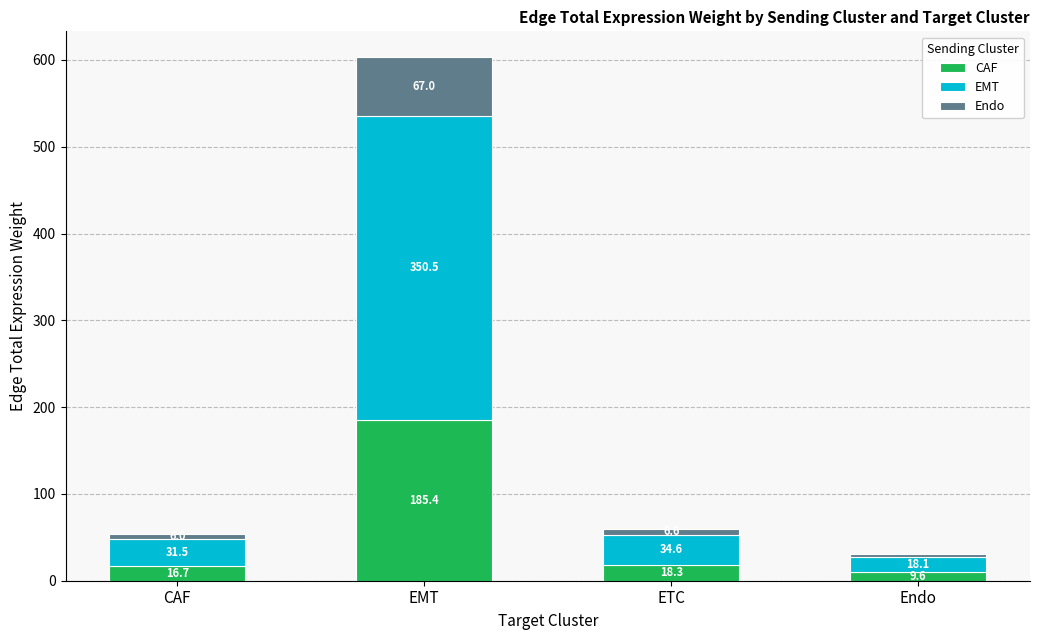

Which category has the highest value in the CAF series?

EMT